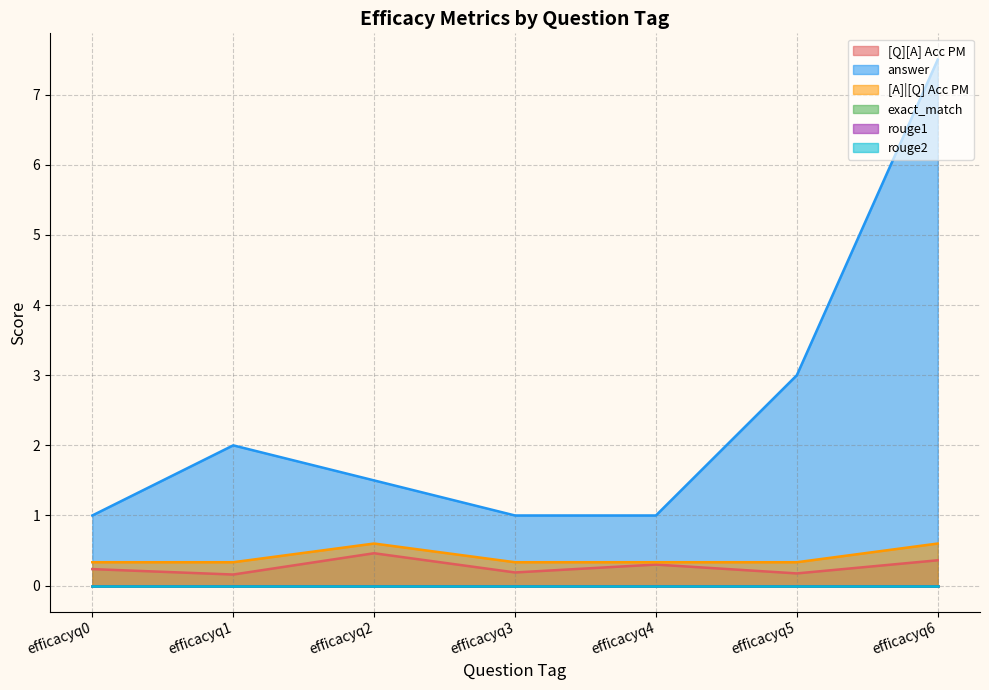

What is the difference between the [Q][A] Acc PM values at efficacyq2 and efficacyq4?

0.2